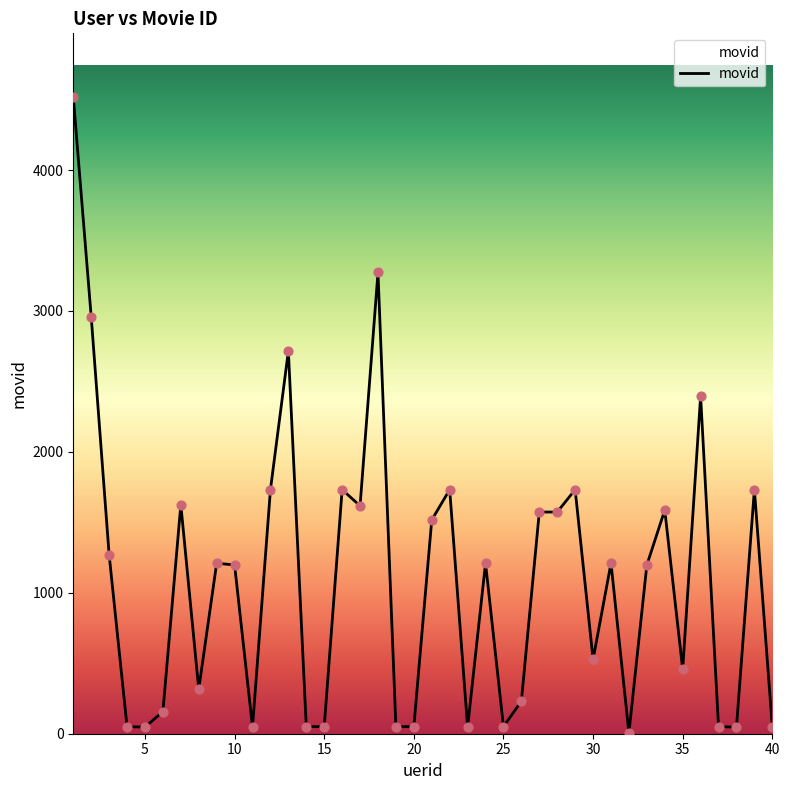

What is the greatest value displayed?

4518